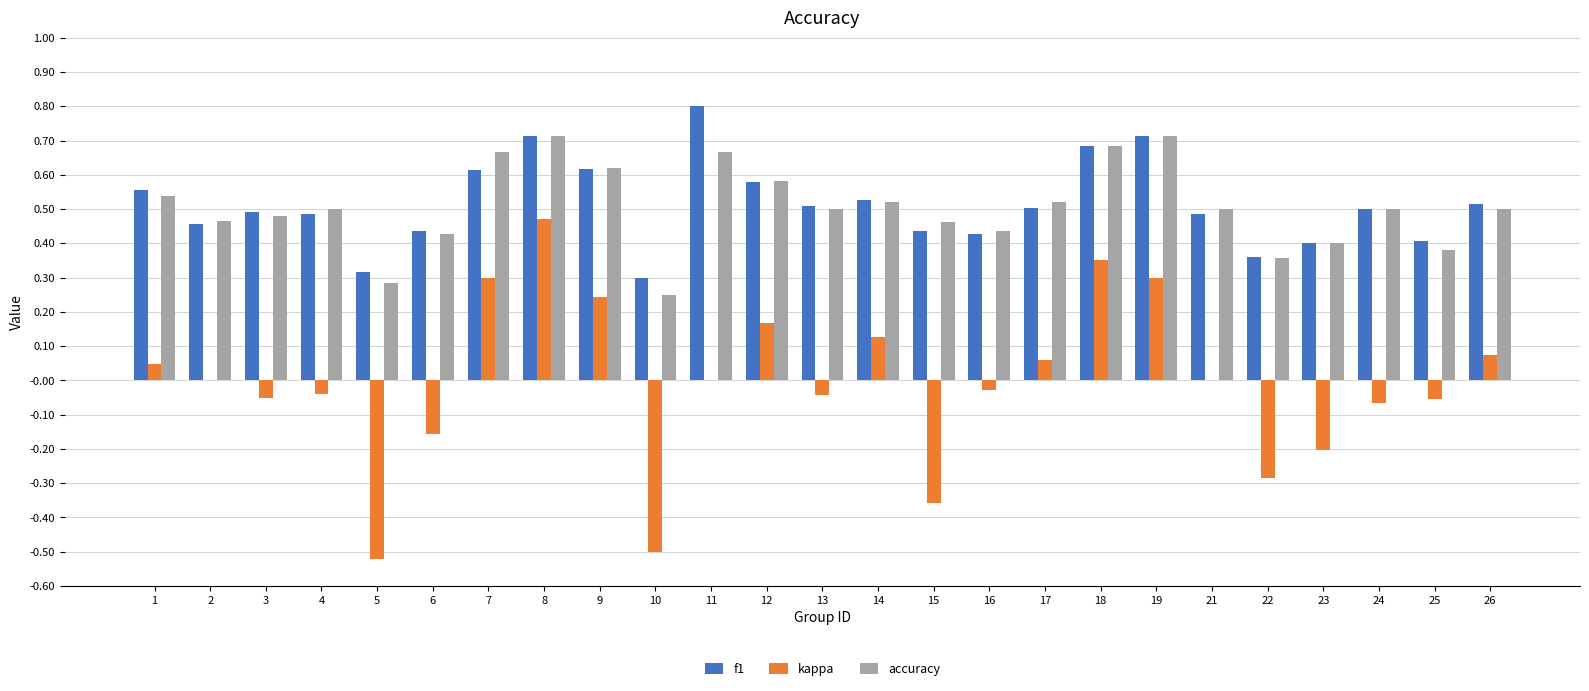

Is it true that f1 equals 0.6 at 9?

True